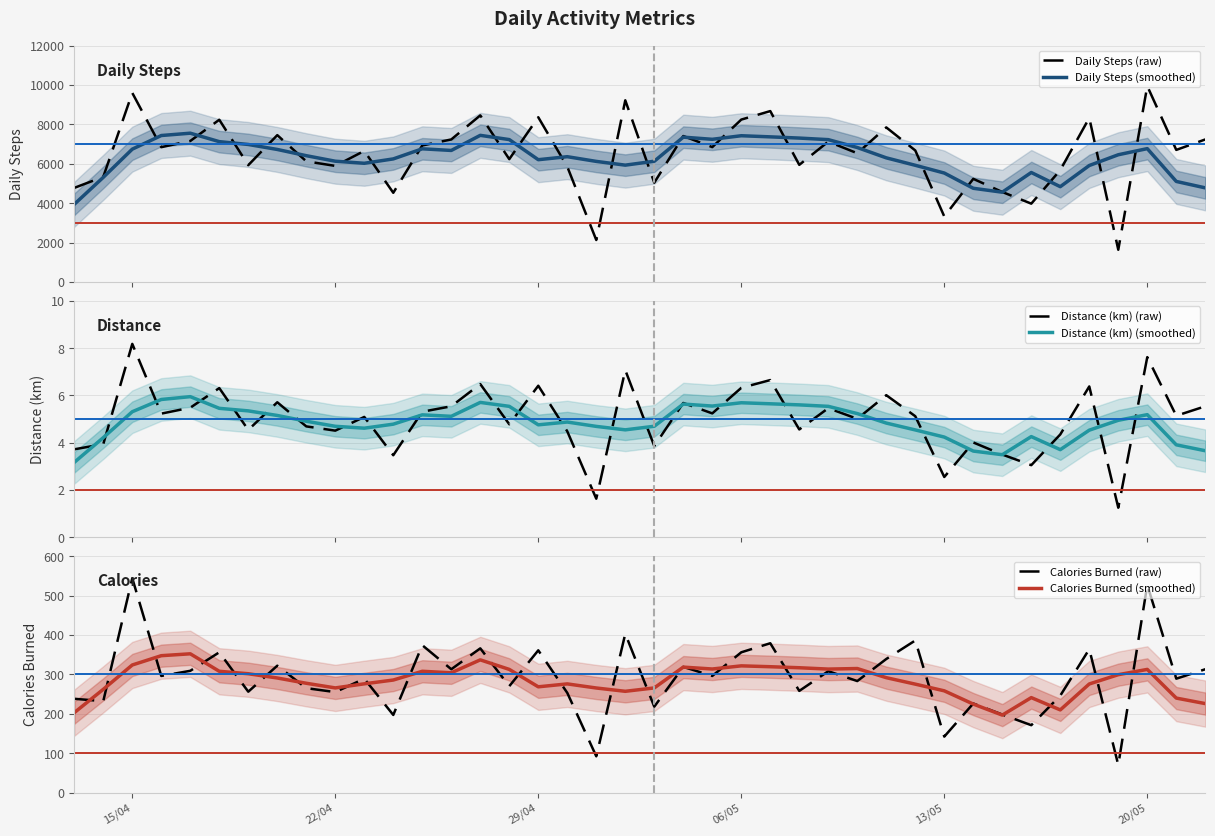

What is the greatest value displayed?

9943.0